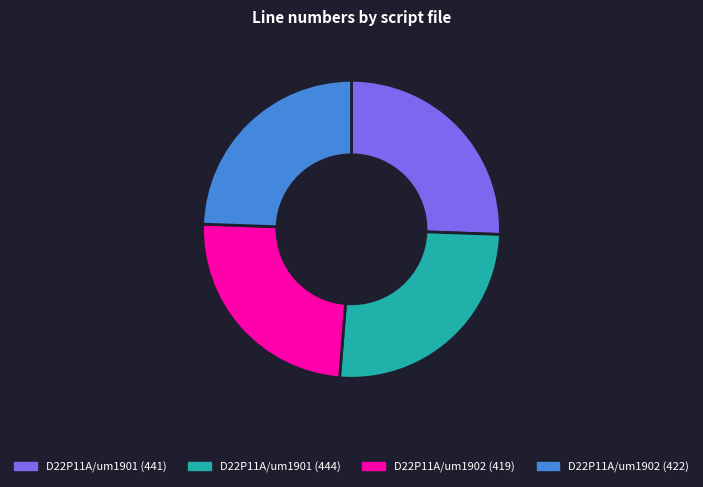

The D22P11A/um1902 (419) slice represents 38% of the pie. True or false?

False